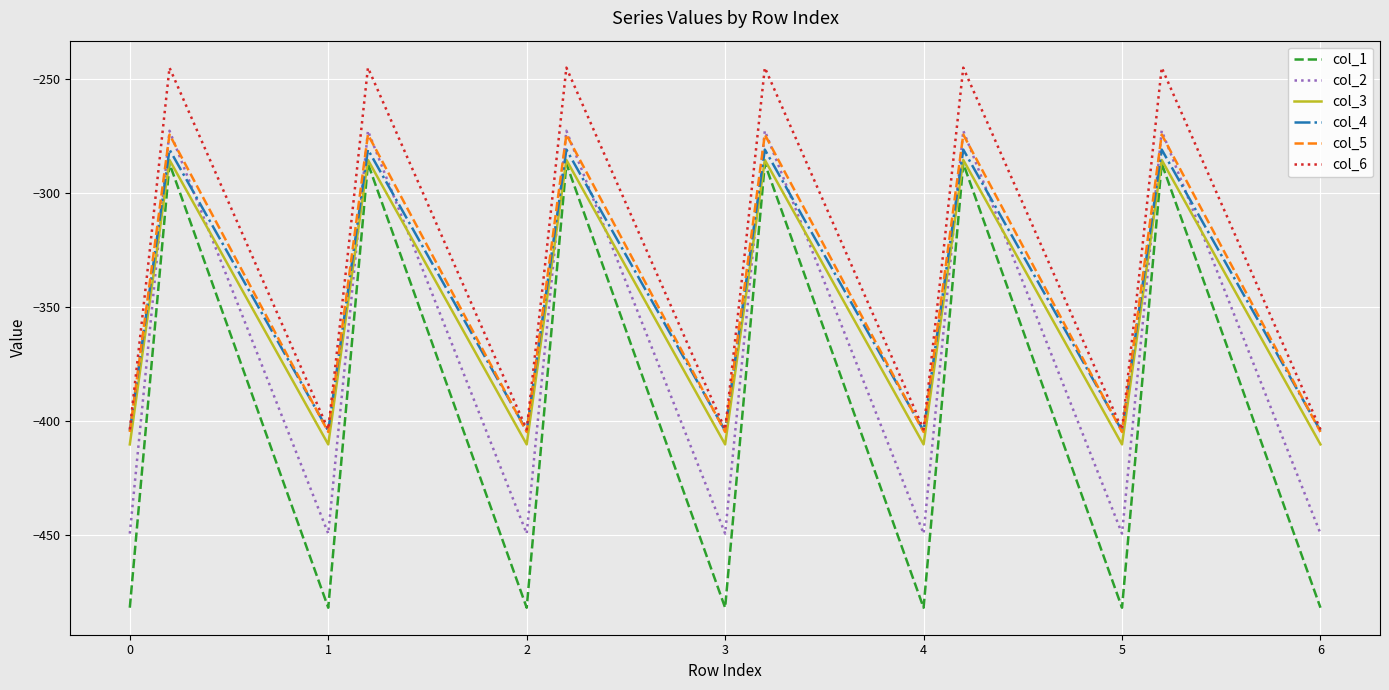

True or false: col_1 and col_2 cross at least once.

False